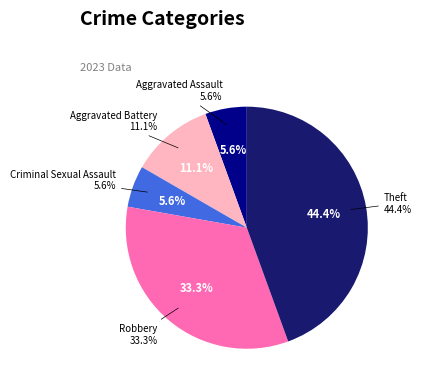

What is the largest slice in the pie chart?

Theft